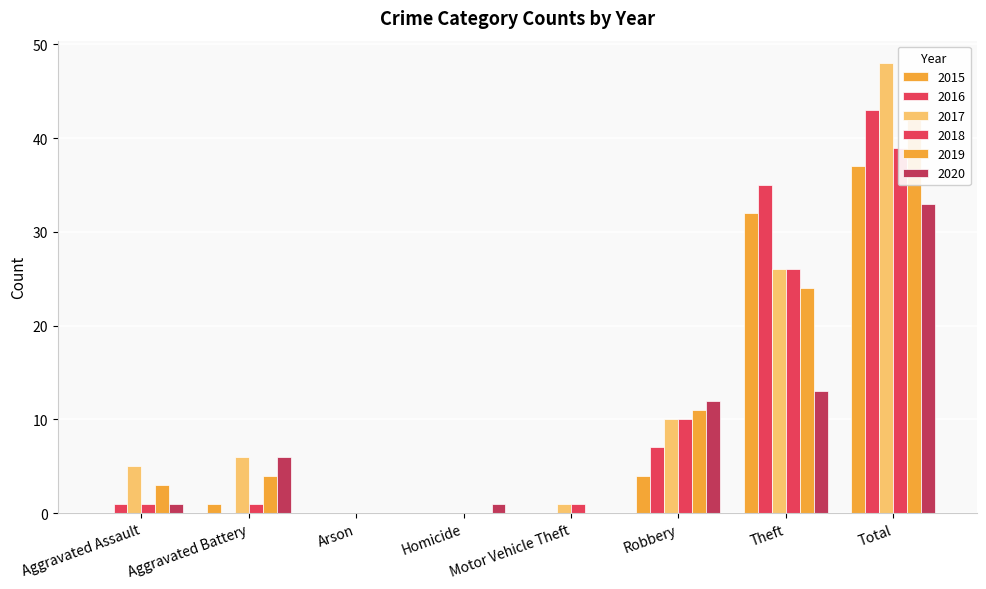

Reading right to left, transcribe all the data shown in this chart.

2015: Total=37	Theft=32	Robbery=4	Motor Vehicle Theft=0	Homicide=0	Arson=0	Aggravated Battery=1	Aggravated Assault=0
2016: Total=43	Theft=35	Robbery=7	Motor Vehicle Theft=0	Homicide=0	Arson=0	Aggravated Battery=0	Aggravated Assault=1
2017: Total=48	Theft=26	Robbery=10	Motor Vehicle Theft=1	Homicide=0	Arson=0	Aggravated Battery=6	Aggravated Assault=5
2018: Total=39	Theft=26	Robbery=10	Motor Vehicle Theft=1	Homicide=0	Arson=0	Aggravated Battery=1	Aggravated Assault=1
2019: Total=42	Theft=24	Robbery=11	Motor Vehicle Theft=0	Homicide=0	Arson=0	Aggravated Battery=4	Aggravated Assault=3
2020: Total=33	Theft=13	Robbery=12	Motor Vehicle Theft=0	Homicide=1	Arson=0	Aggravated Battery=6	Aggravated Assault=1